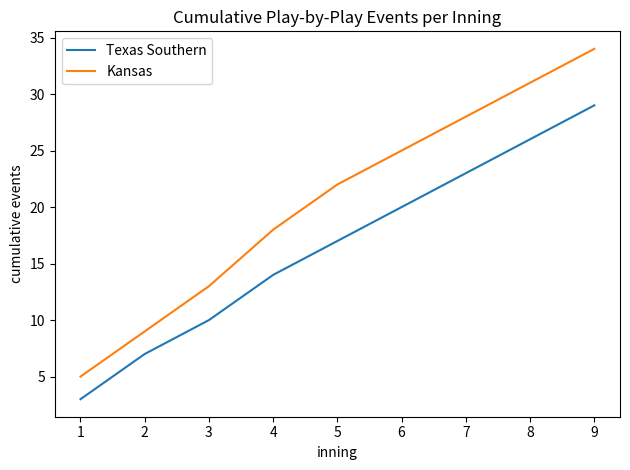

The value of Texas Southern at 4 is 19. True or false?

False